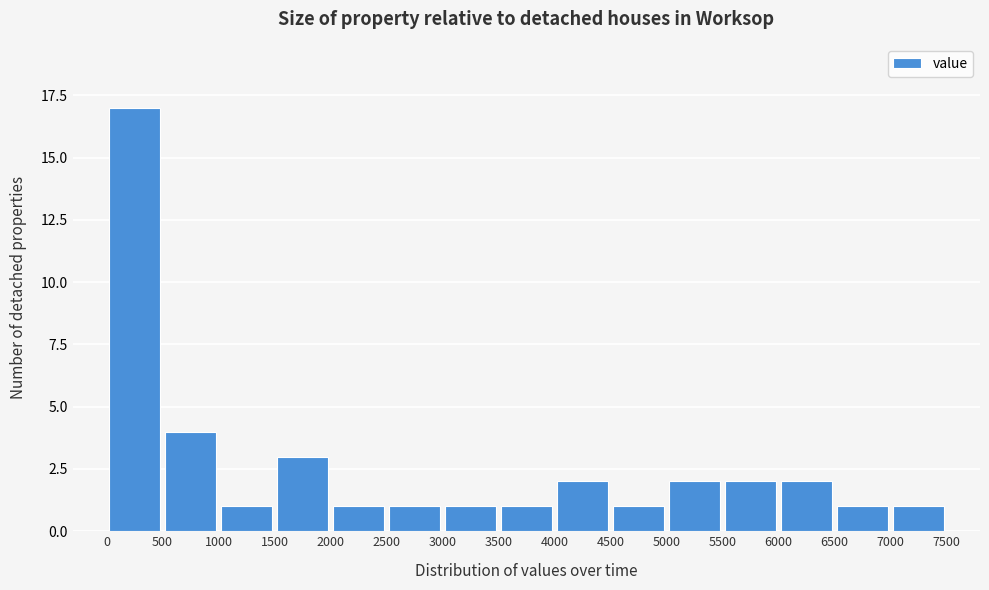

Reading left to right, transcribe this chart: for each bar, give the range it covers on the x-axis and its height. The values are not printed on the chart, so give them approximately, as read against the axis.

0 to 500: 17
500 to 1000: 4
1000 to 1500: 1
1500 to 2000: 3
2000 to 2500: 1
2500 to 3000: 1
3000 to 3500: 1
3500 to 4000: 1
4000 to 4500: 2
4500 to 5000: 1
5000 to 5500: 2
5500 to 6000: 2
6000 to 6500: 2
6500 to 7000: 1
7000 to 7500: 1